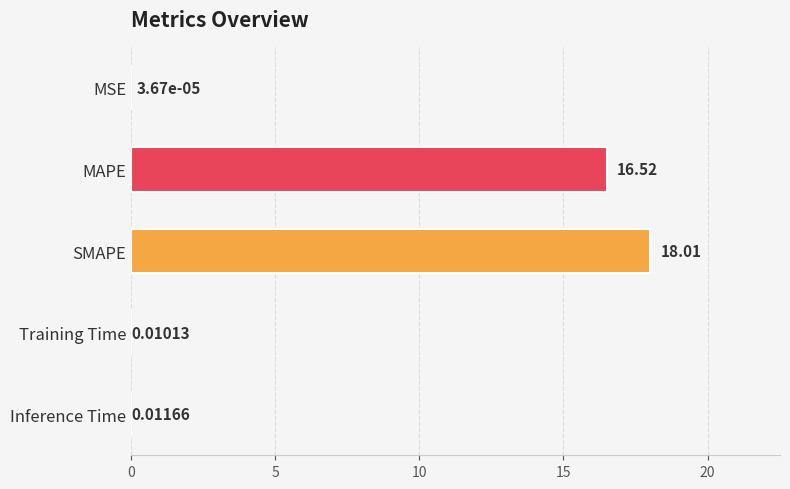

Which category has the highest value across all series?

SMAPE